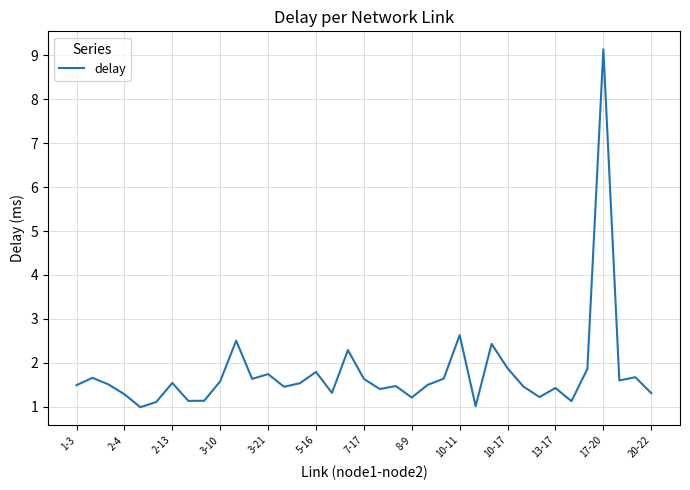

What is the difference between the maximum and minimum values?

8.2